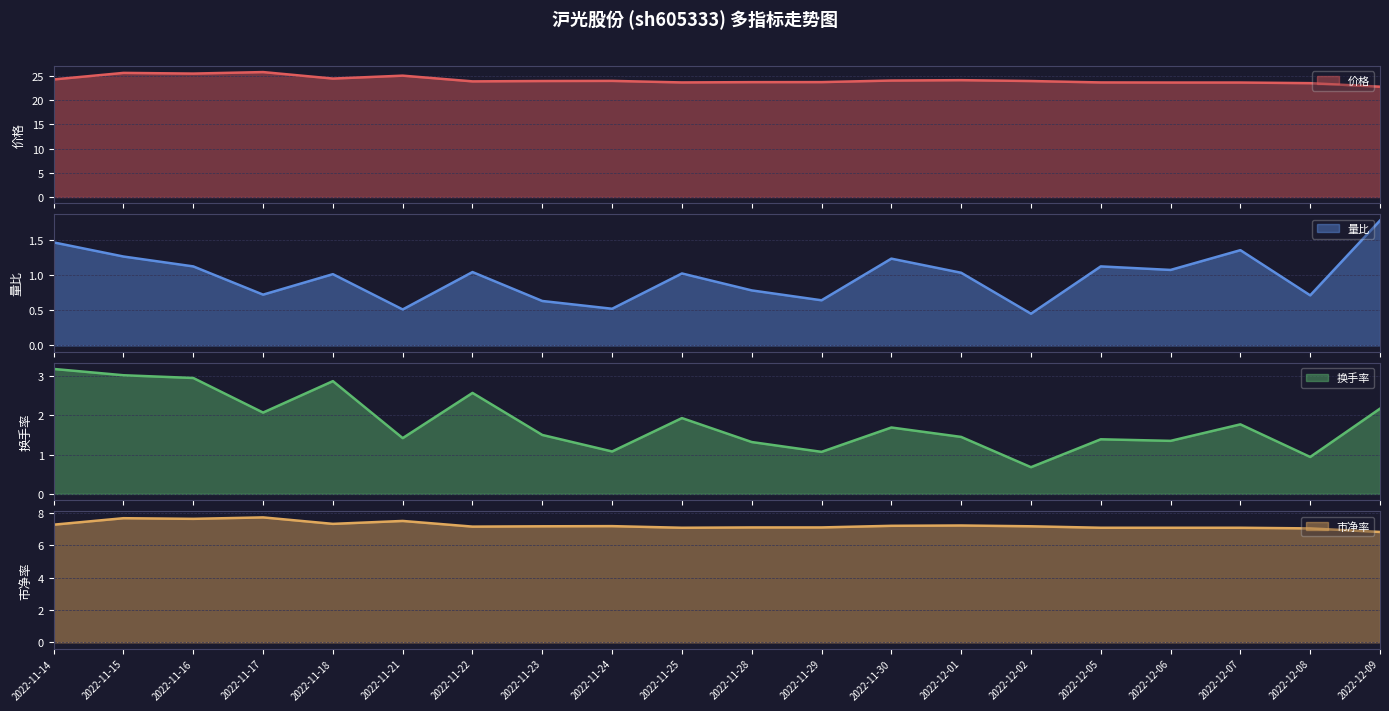

True or false: 换手率 and 市净率 intersect in this chart.

False